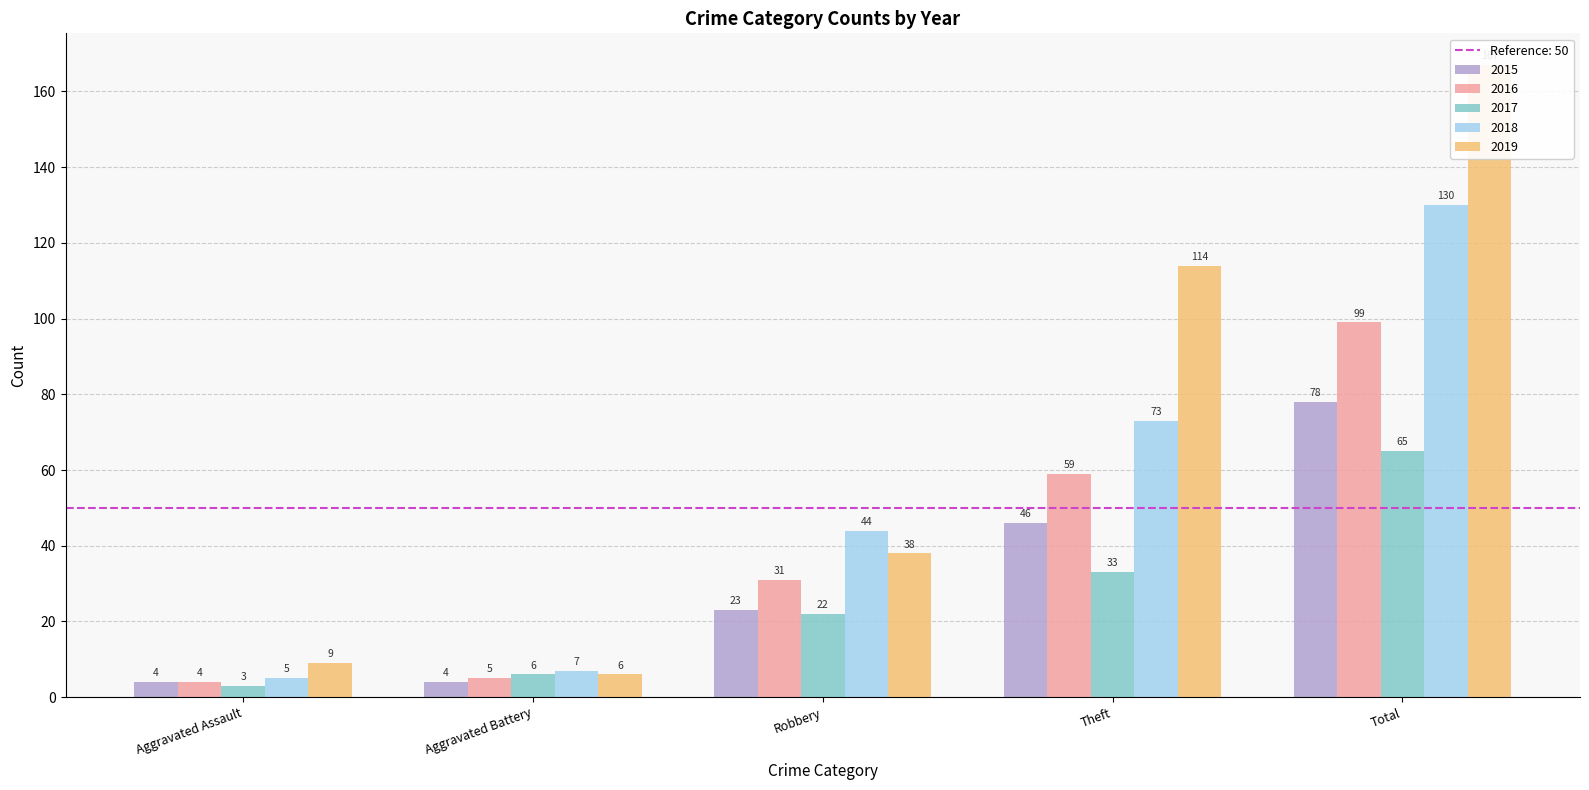

What is the difference between the 2019 values at Aggravated Battery and Aggravated Assault?

3